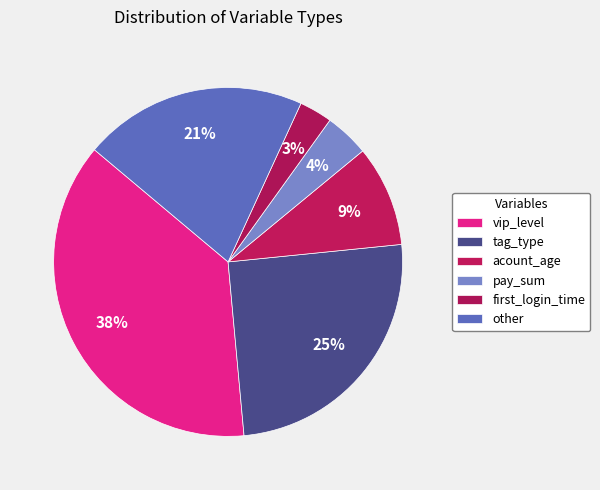

Which slice is the smallest?

first_login_time